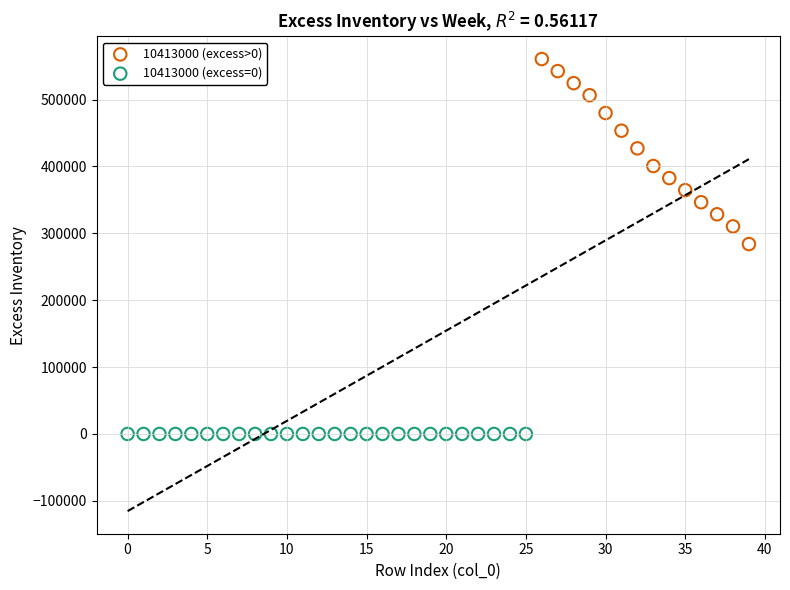

Which series reaches the minimum Y coordinate?

10413000 (excess=0)